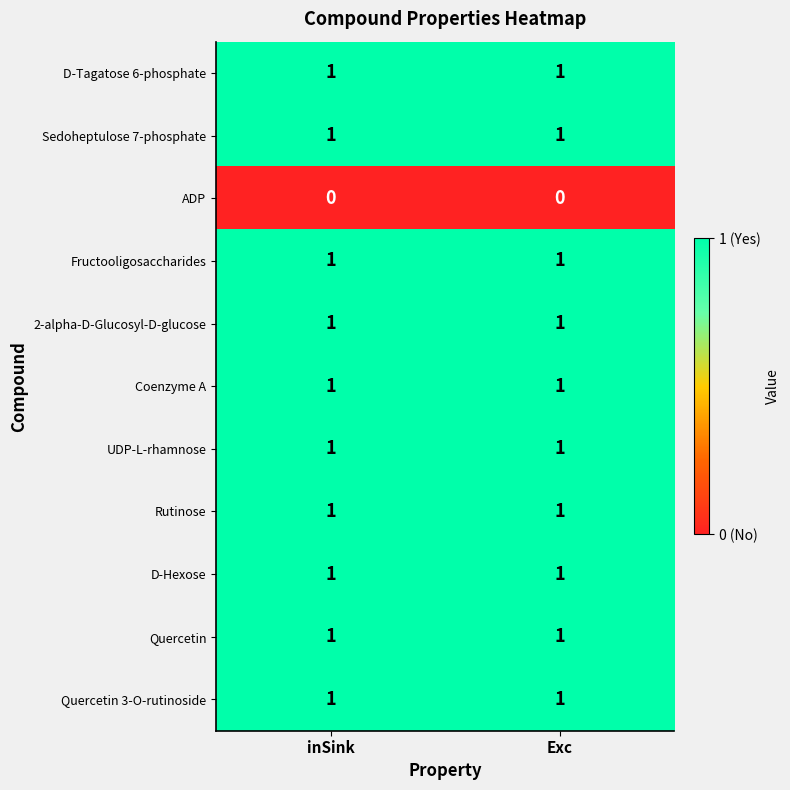

What is the total value across all series at inSink?

10